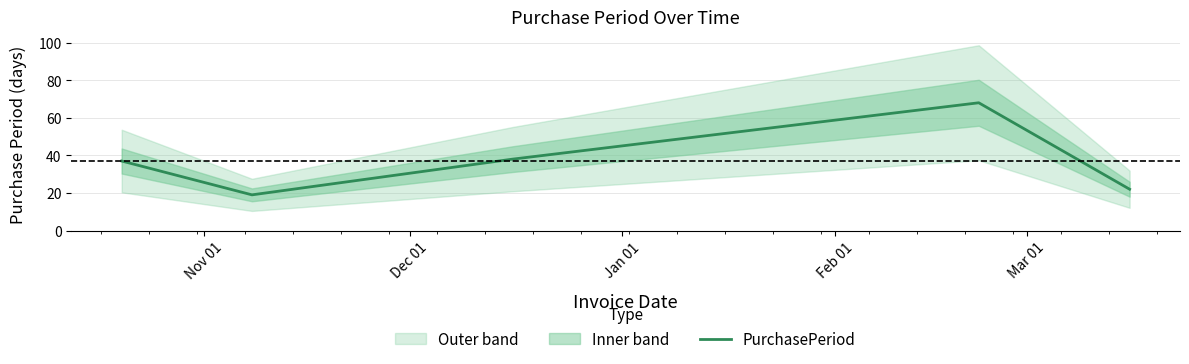

What is the maximum value for PurchasePeriod?

68